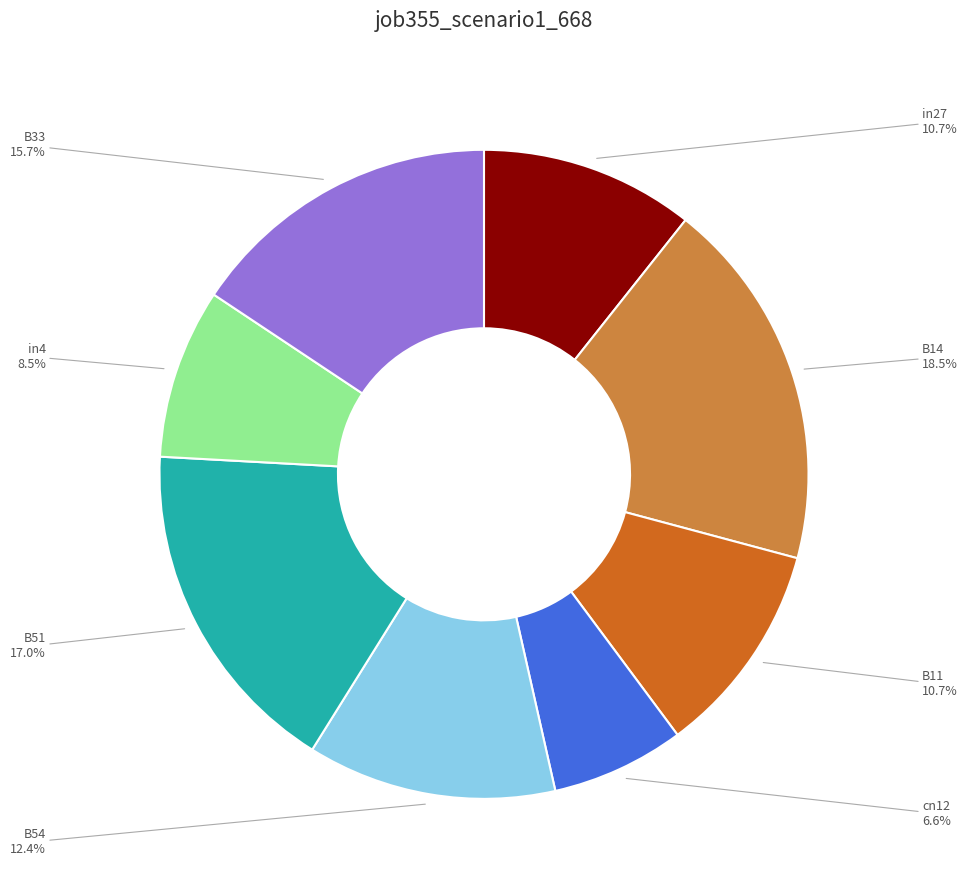

How many segments does this pie chart have?

8